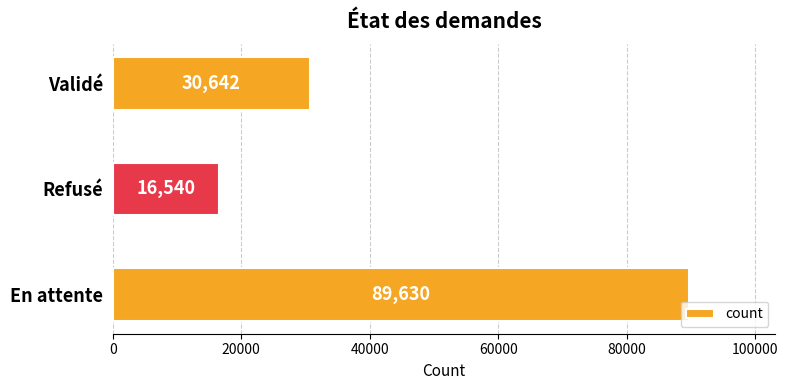

Does the chart contain stacked bars?

No